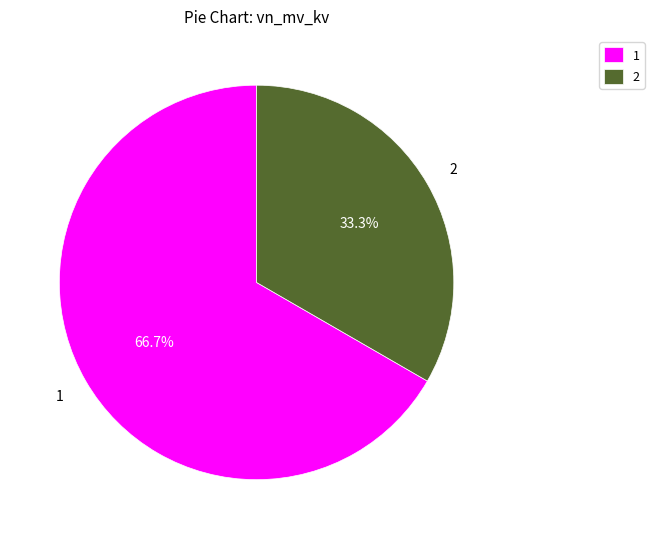

What percentage is NOT represented by 2?

66.7%